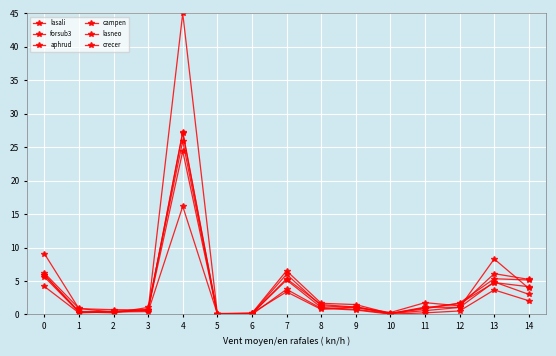

True or false: forsub3 has more than 1 interior local peaks.

True